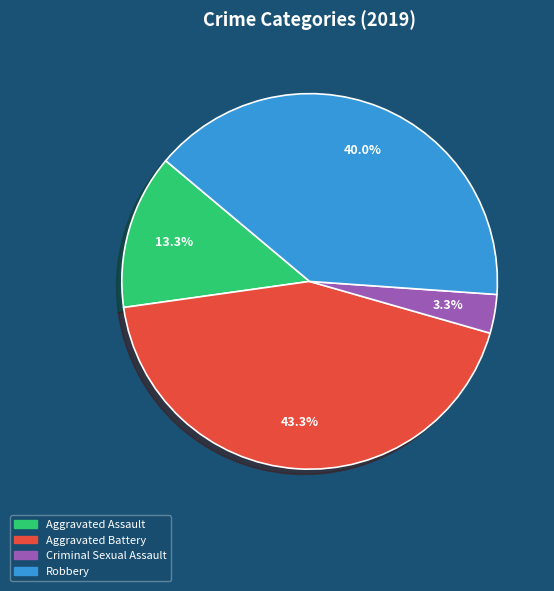

Which slice is the smallest?

Criminal Sexual Assault